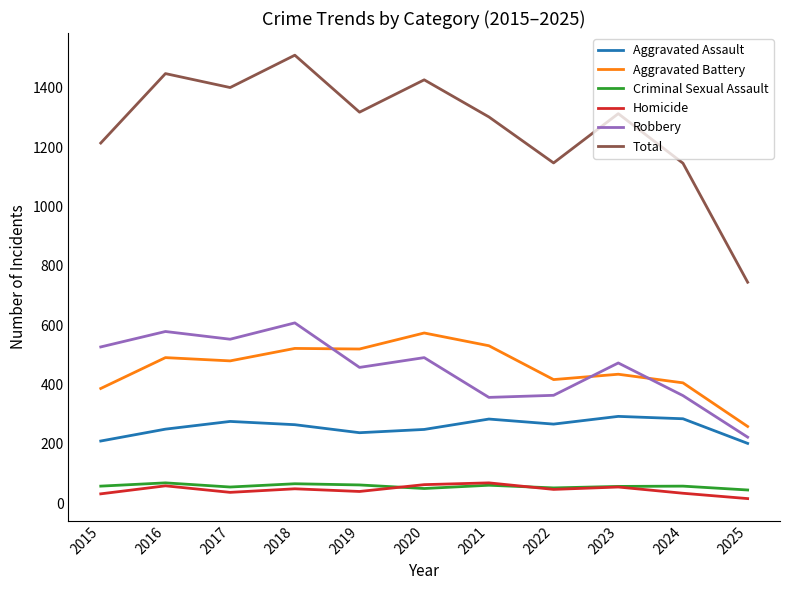

True or false: Robbery has more than 0 points higher than both neighbors.

True